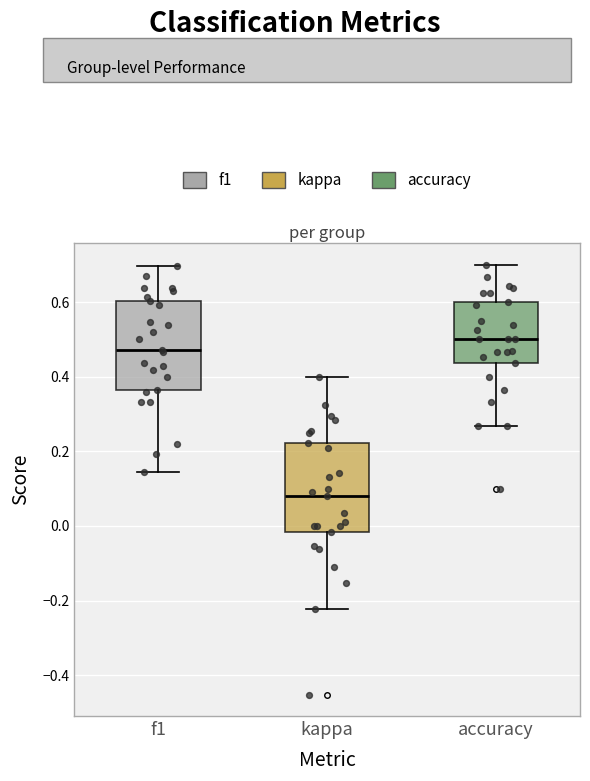

Reading left to right, transcribe this box plot: for each box, give where its median line is, the range the box spans, and where its two whiskers end, as read against the y-axis. The values are not printed on the chart, so give them approximately, as read against the axis.

f1: median 0.48, box 0.36 to 0.60, whiskers 0.14 to 0.70
kappa: median 0.08, box -0.02 to 0.22, whiskers -0.22 to 0.40
accuracy: median 0.50, box 0.44 to 0.60, whiskers 0.26 to 0.70